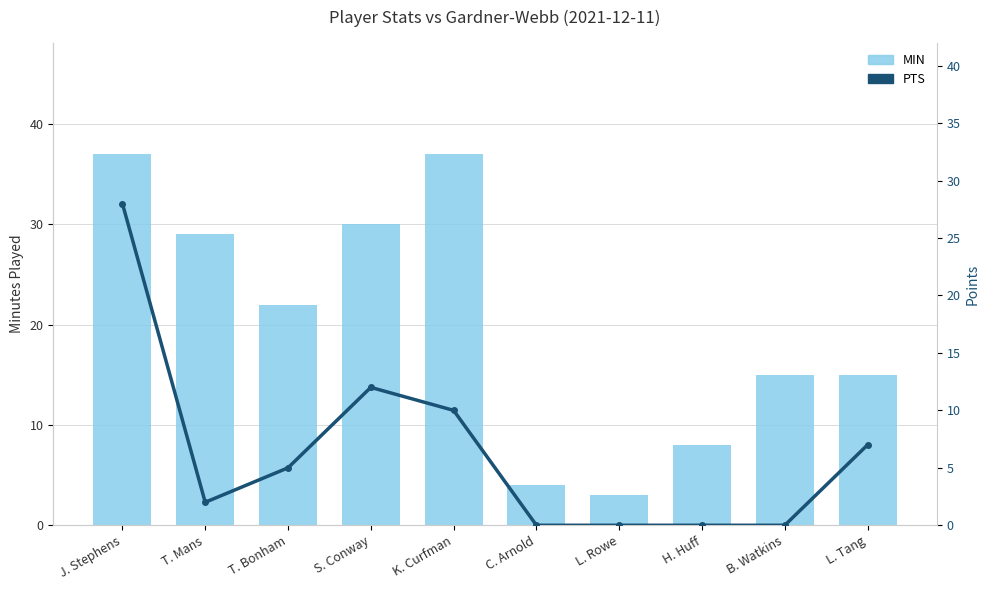

What is the label of the 6th bar from the left?

C. Arnold